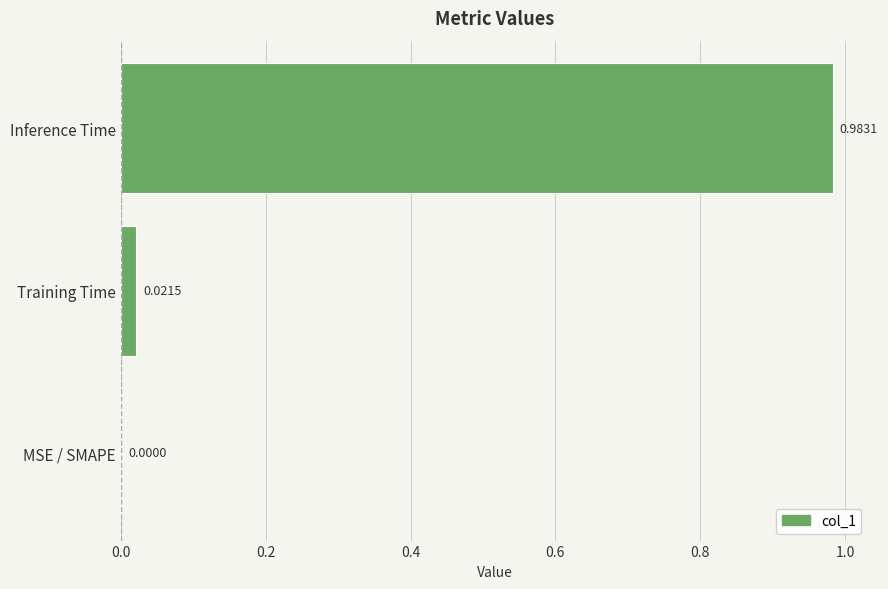

Which category has the highest value across all series?

Inference Time